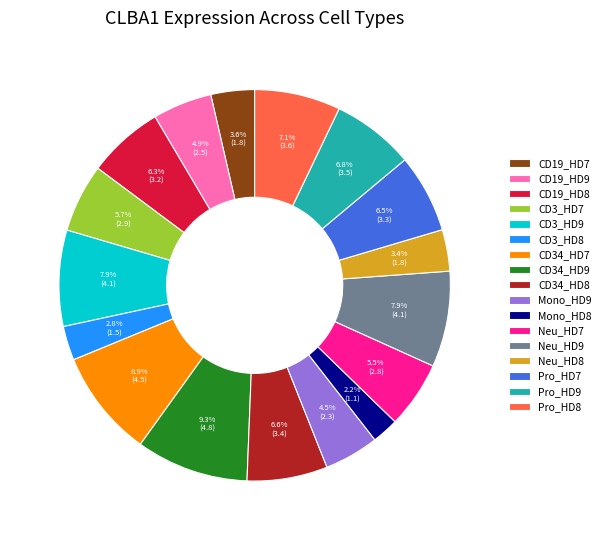

To the nearest percent, what portion does Neu_HD9 represent?

8%